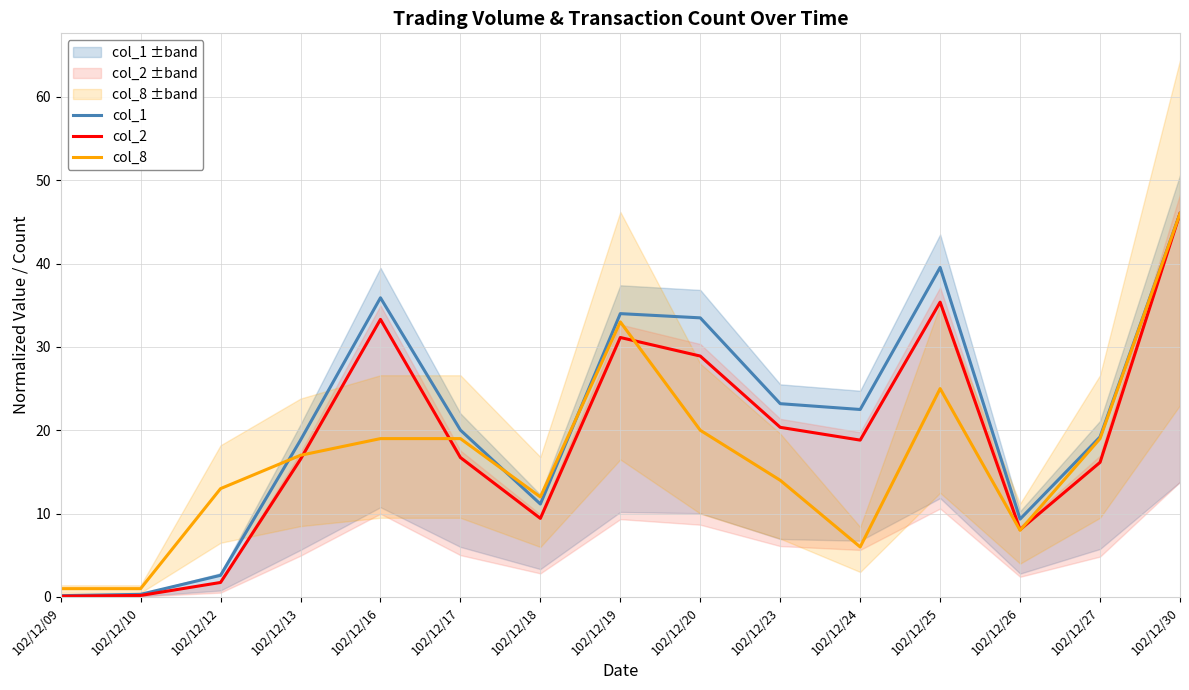

At which label is col_8 closest to 23?

102/12/25